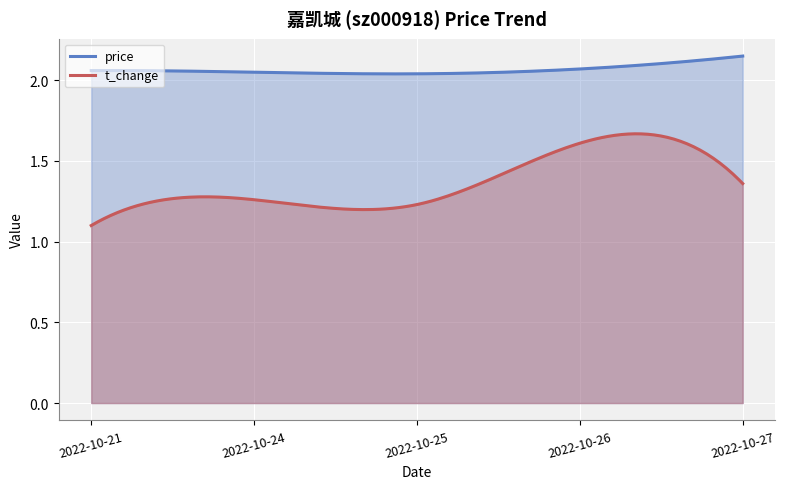

List the labels in order of t_change value, largest first.

2022-10-26, 2022-10-27, 2022-10-24, 2022-10-25, 2022-10-21